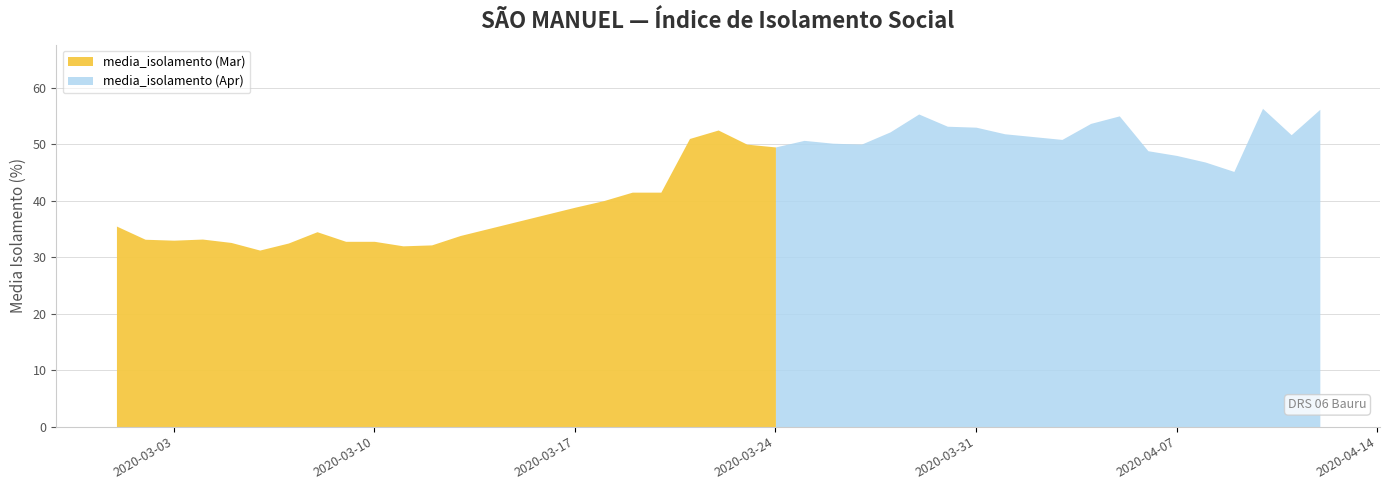

True or false: media_isolamento (Mar) has a value of 32.8 at 2020-03-10.

True